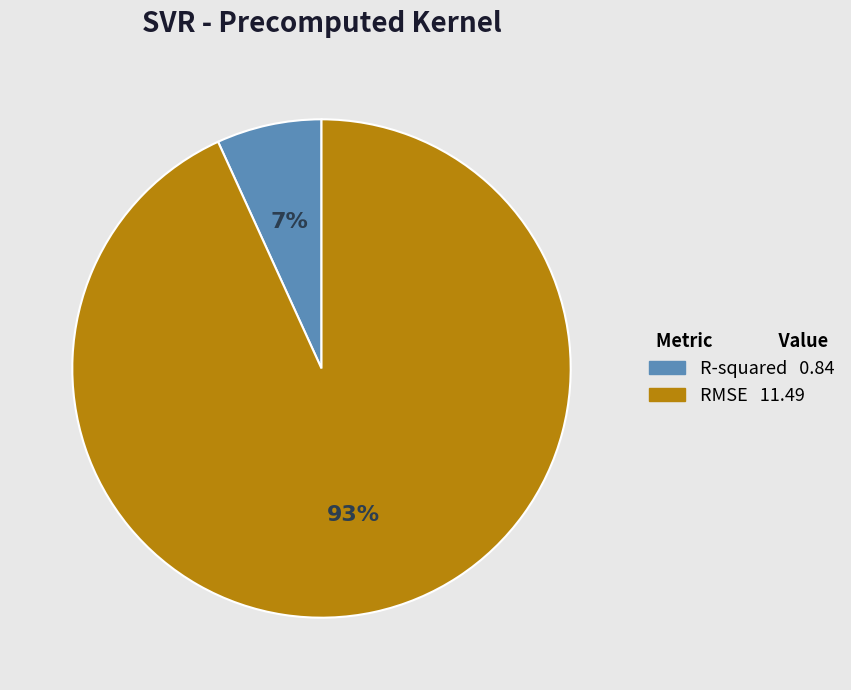

Between R-squared and RMSE, which is larger?

RMSE